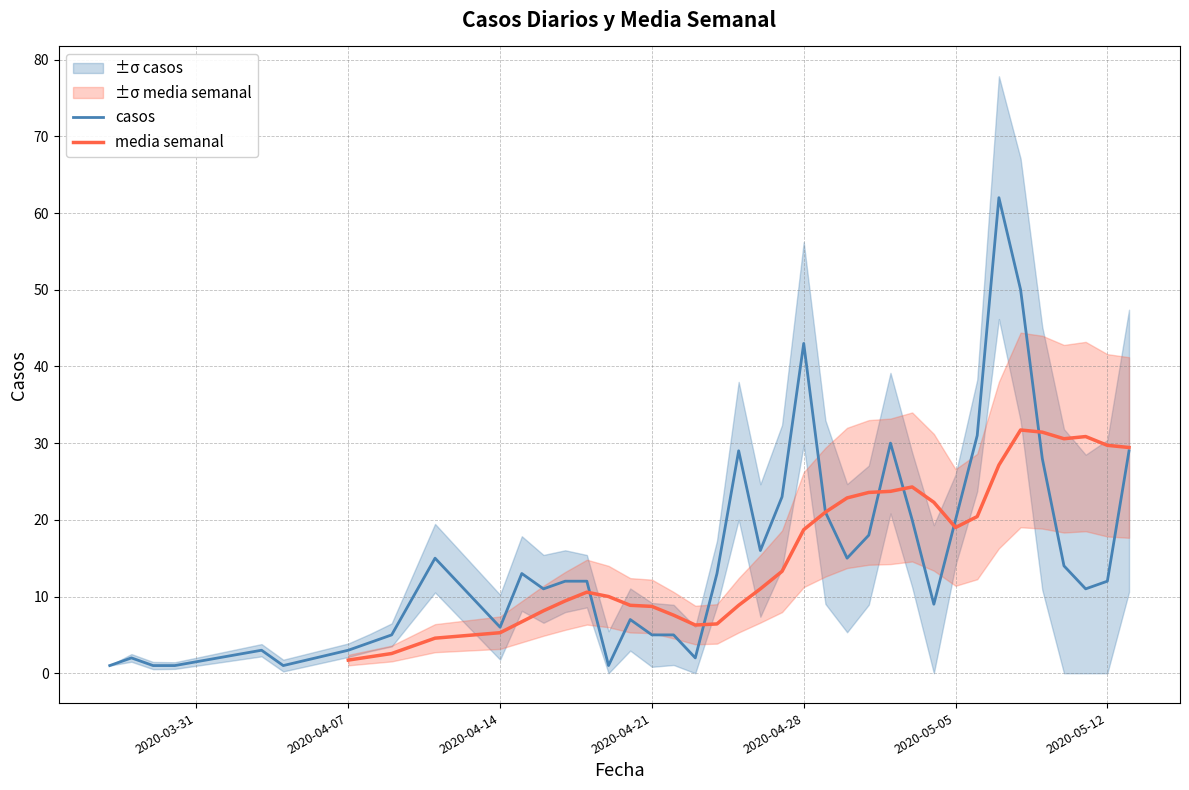

True or false: casos has a value of 5 at 2020-04-21.

True